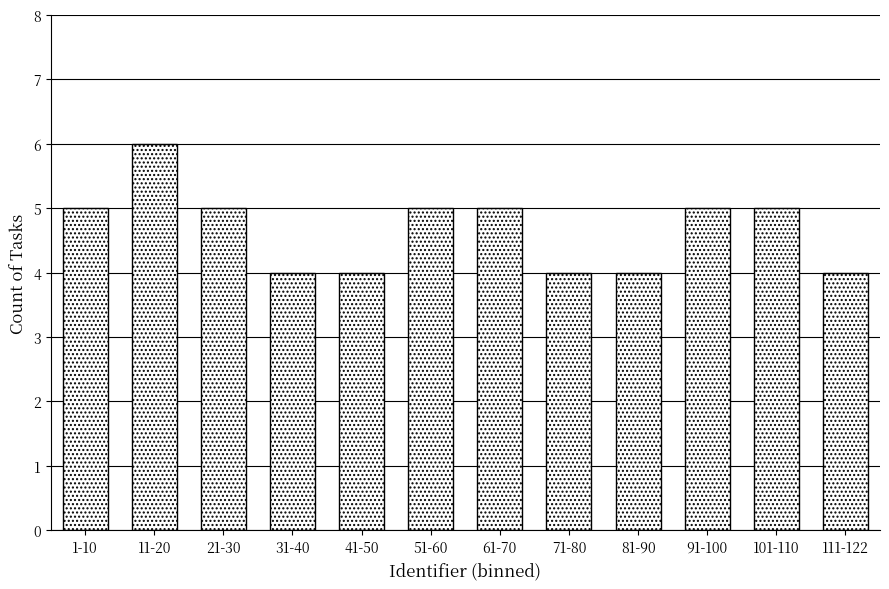

Reading left to right, what are all the values shown in this chart?

5	6	5	4	4	5	5	4	4	5	5	4